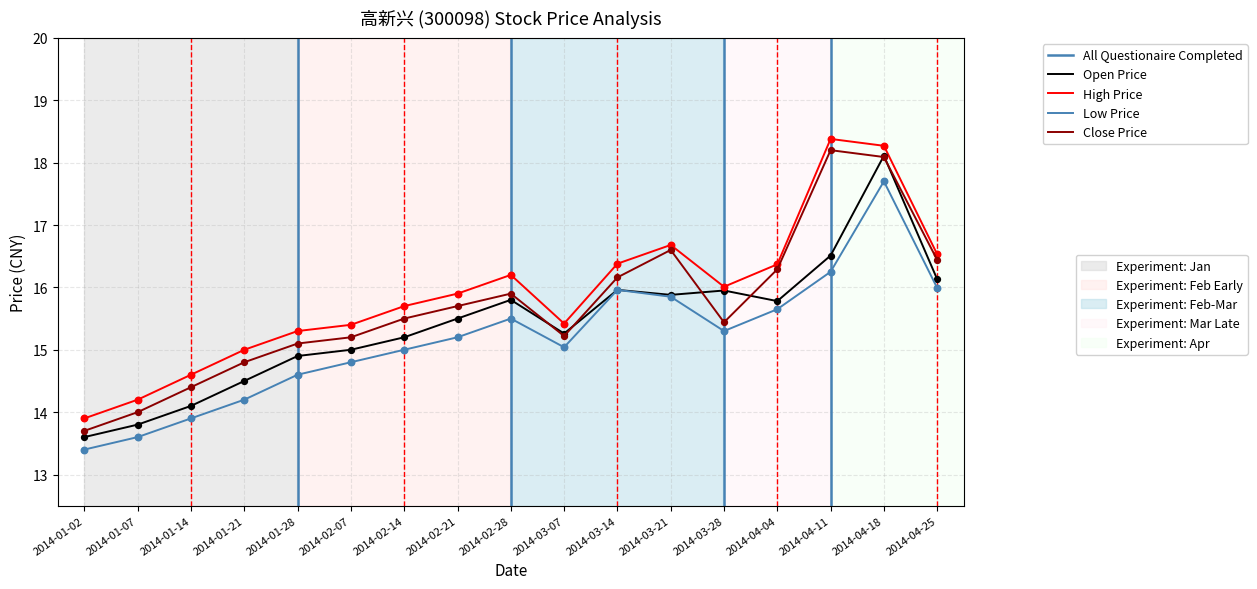

Which series reaches the maximum Y coordinate?

High